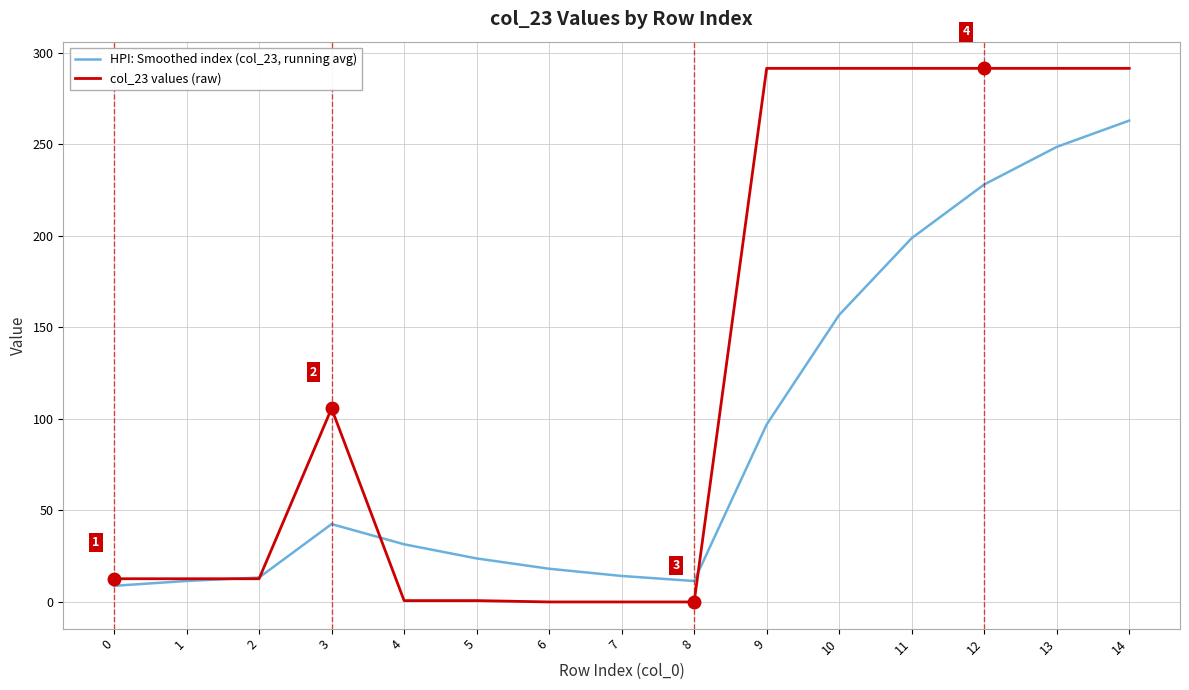

What is the average value of the HPI: Smoothed index (col_23, running avg) series?

91.2